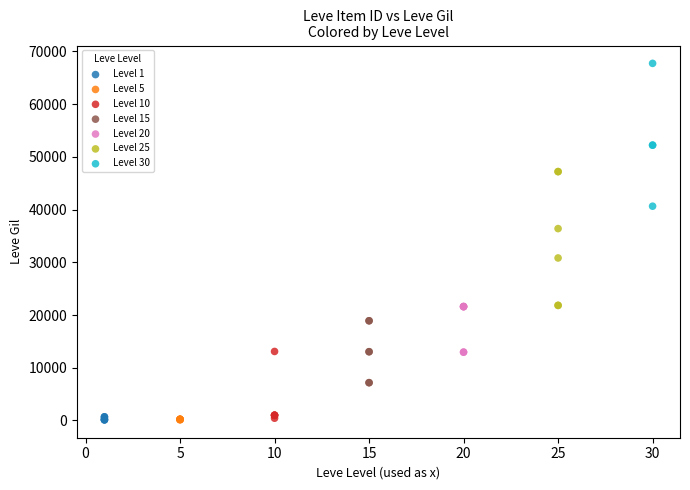

Which series contains the highest Y value?

Level 30